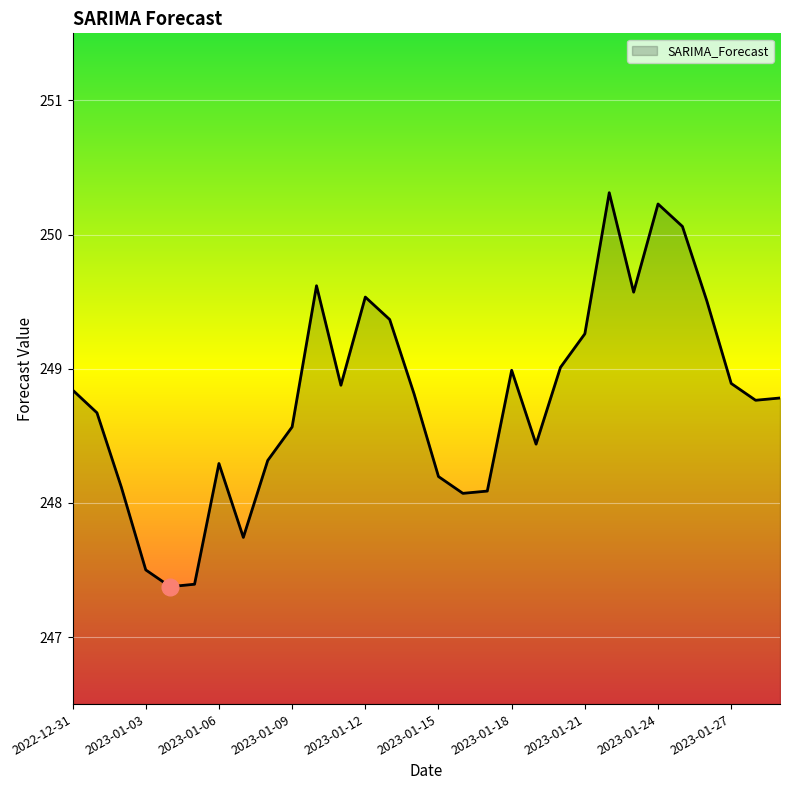

What is the difference between the maximum and minimum values?

2.9